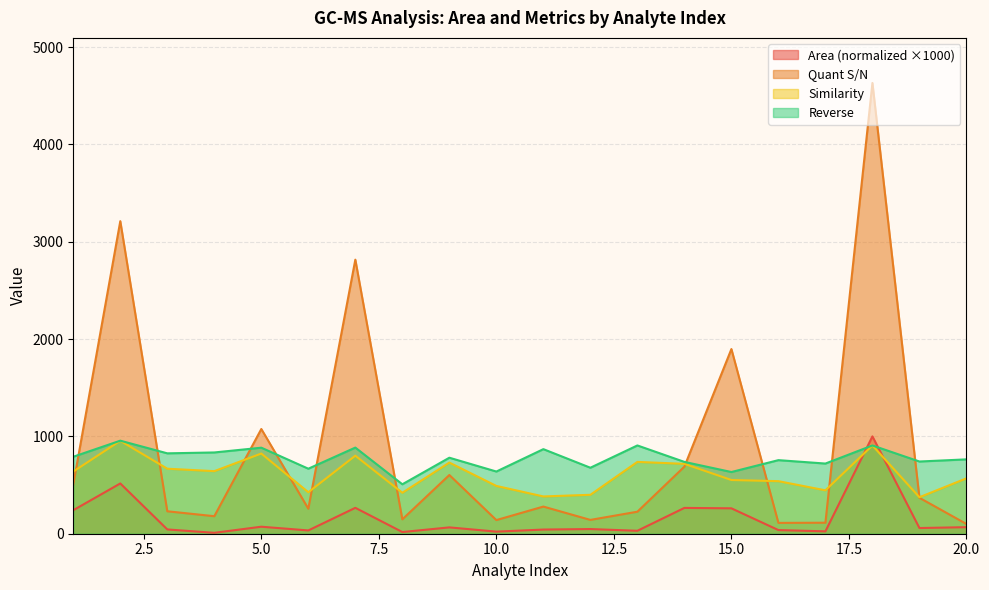

Which series changed the most between 13 and 19?

Similarity